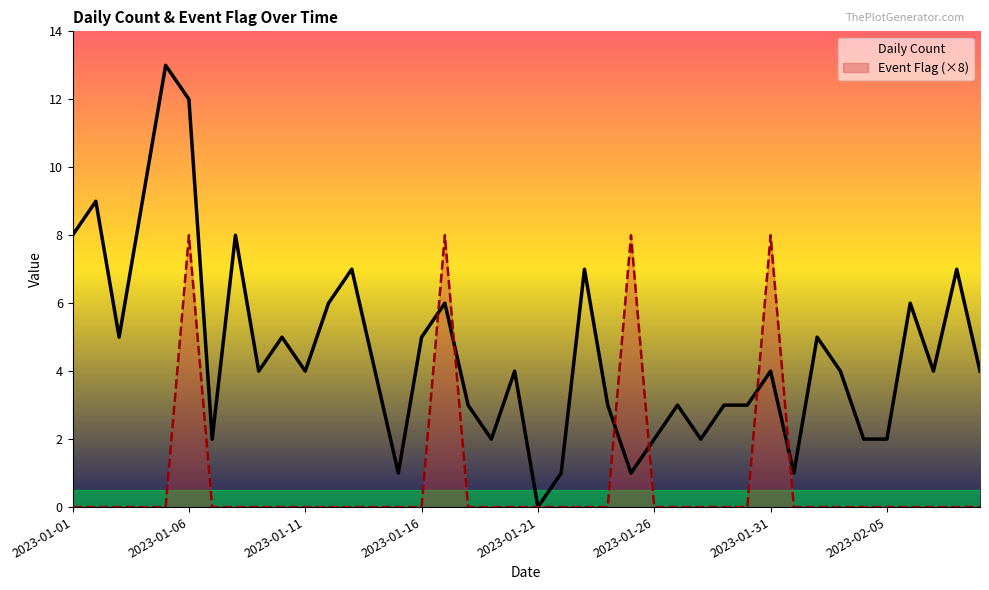

Between which two adjacent categories do Event Flag (×8) and Daily Count first intersect?

15 and 16